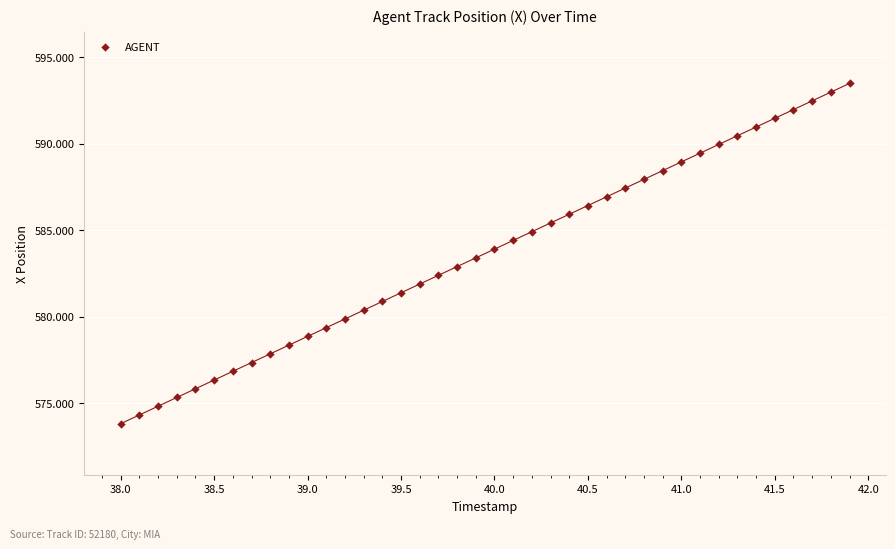

What is the range of X values (max minus min)?

3.9